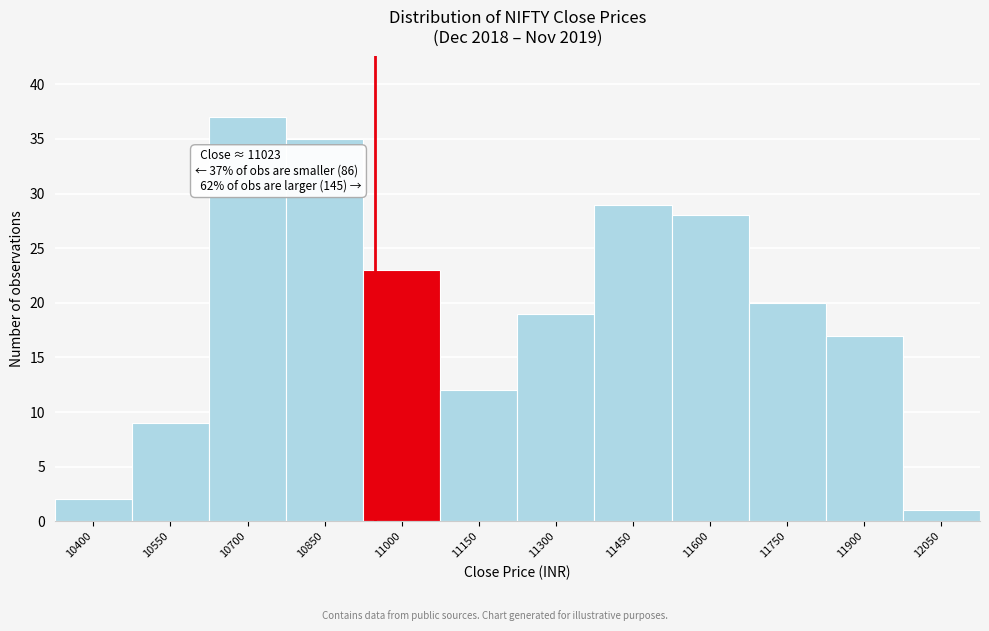

Reading right to left, list all the values displayed in this chart.

12050=1	11900=17	11750=20	11600=28	11450=29	11300=19	11150=12	11000=23	10850=35	10700=37	10550=9	10400=2